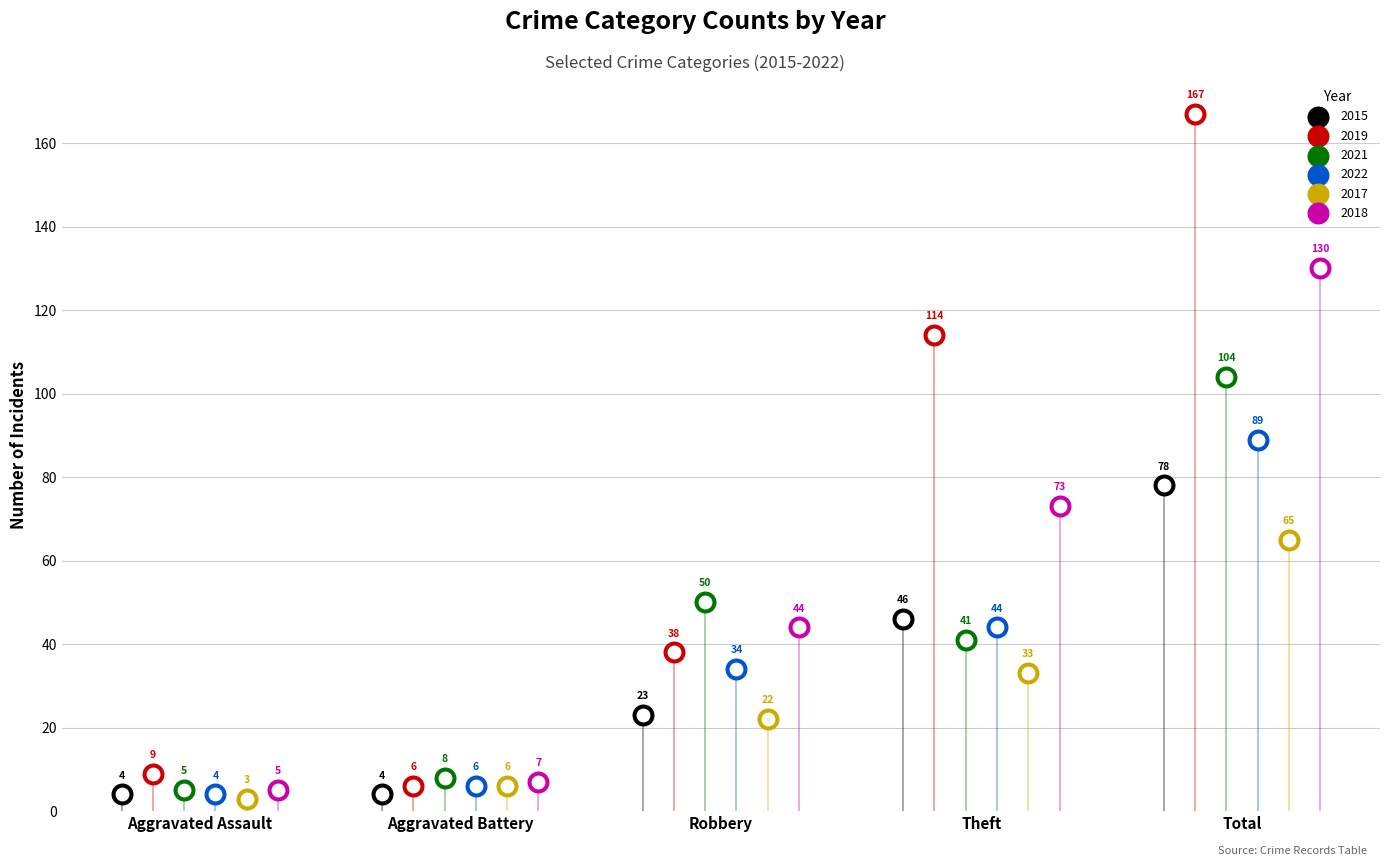

Which series reaches the minimum Y coordinate?

2017